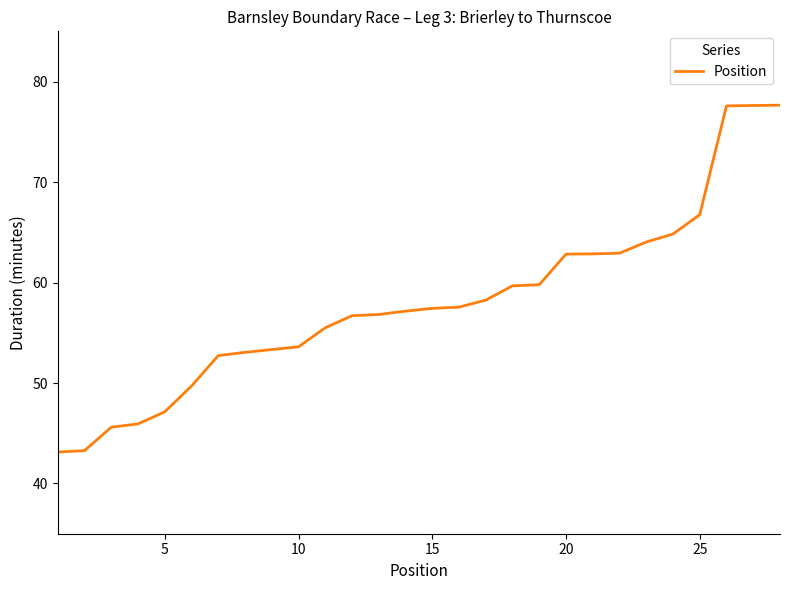

What is the minimum value shown in the chart?

43.1